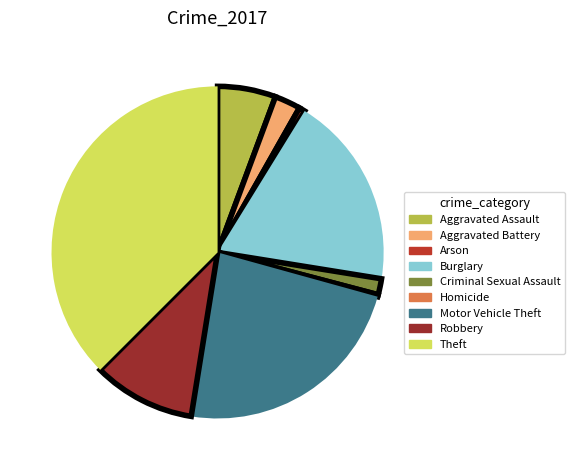

True or false: Robbery accounts for 10% of the total.

True